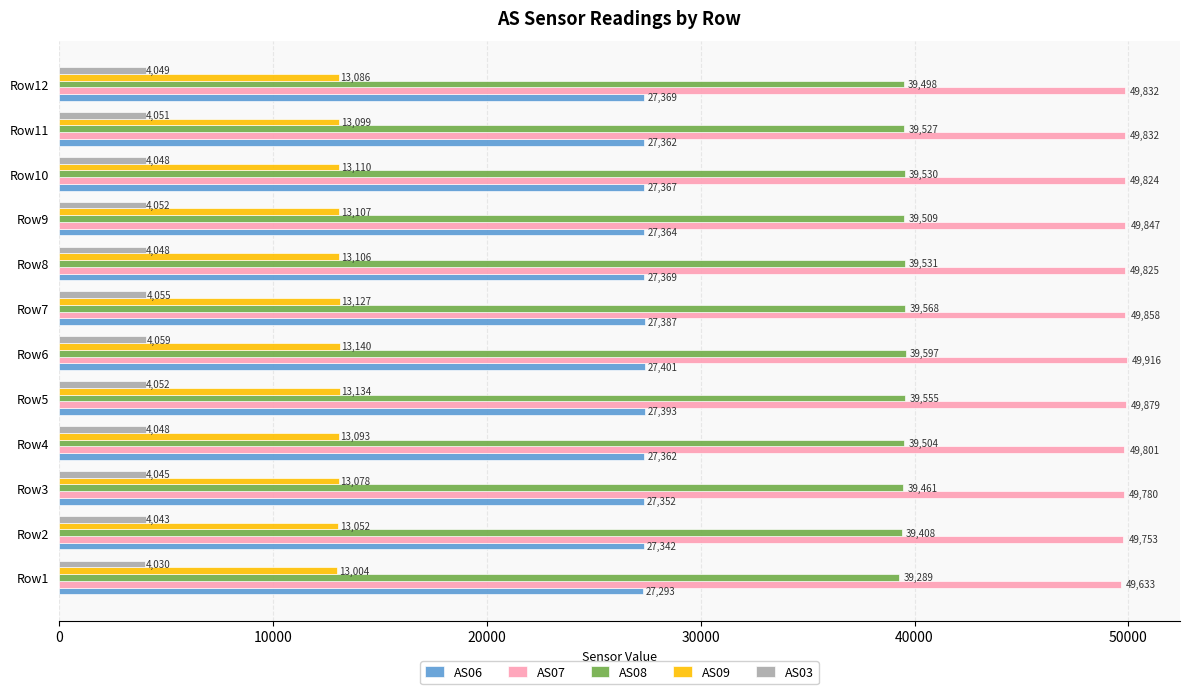

List the series in order of their peak value, lowest first.

AS03, AS09, AS06, AS08, AS07